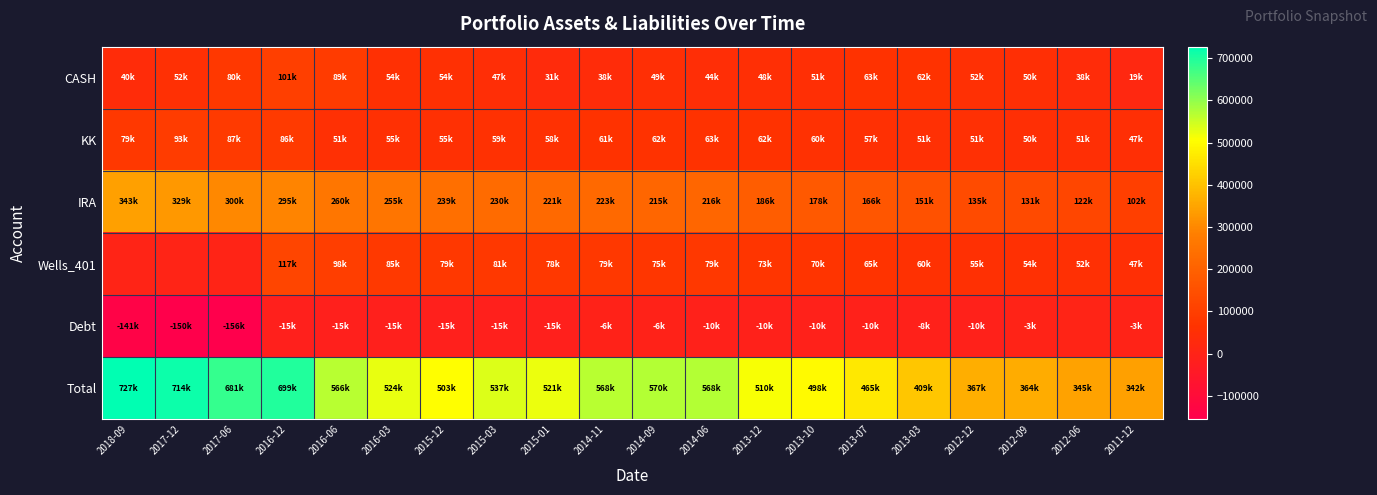

List the series in order of their peak value, lowest first.

Debt, KK, CASH, Wells_401, IRA, Total